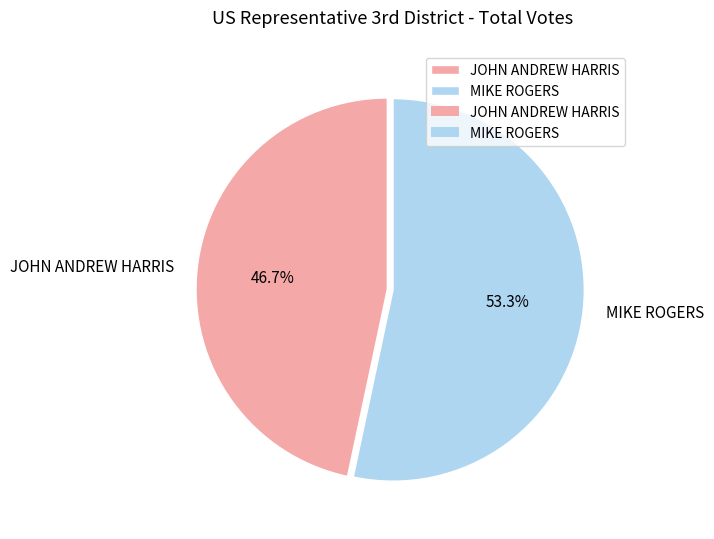

Which category has the biggest portion of the pie?

MIKE ROGERS